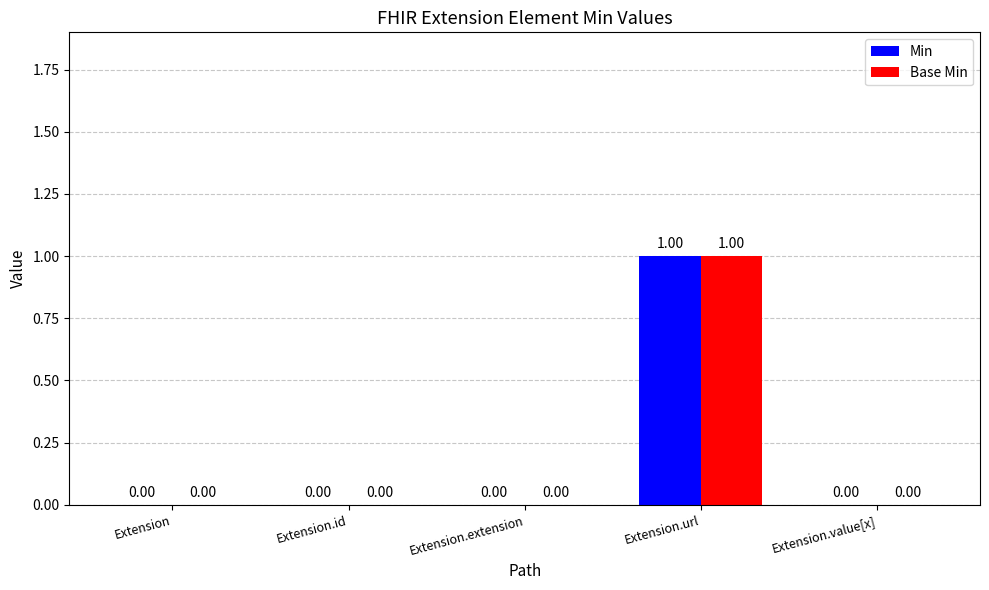

Reading right to left, list all the values displayed in this chart.

Min: 0	1	0	0	0
Base Min: 0	1	0	0	0